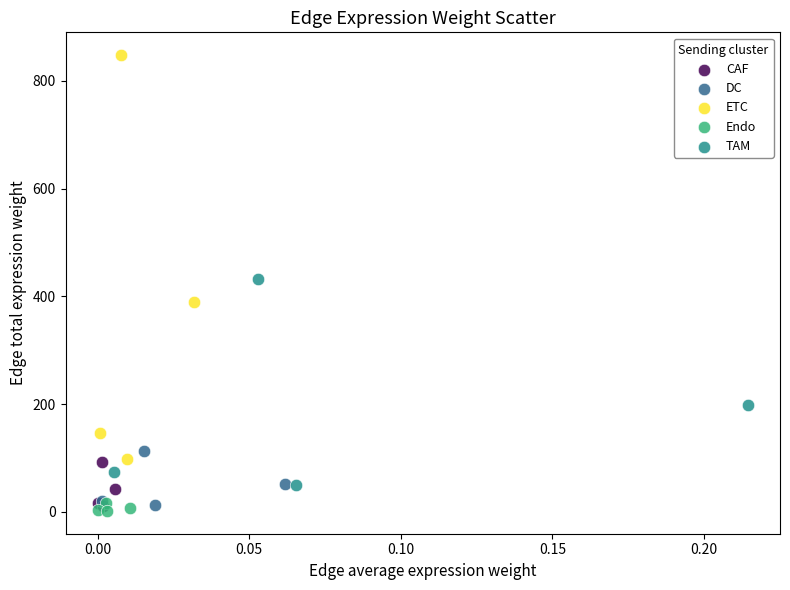

Which series contains the lowest Y value?

Endo